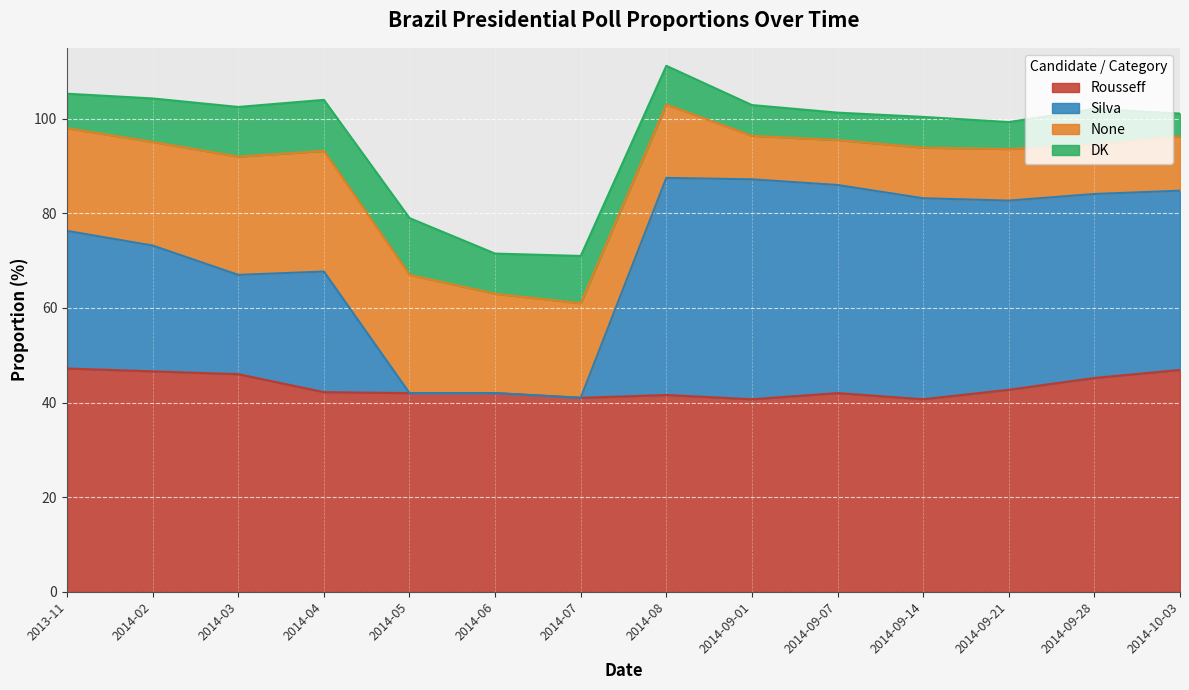

True or false: Proportion.Silva and Proportion.Rousseff intersect in this chart.

False